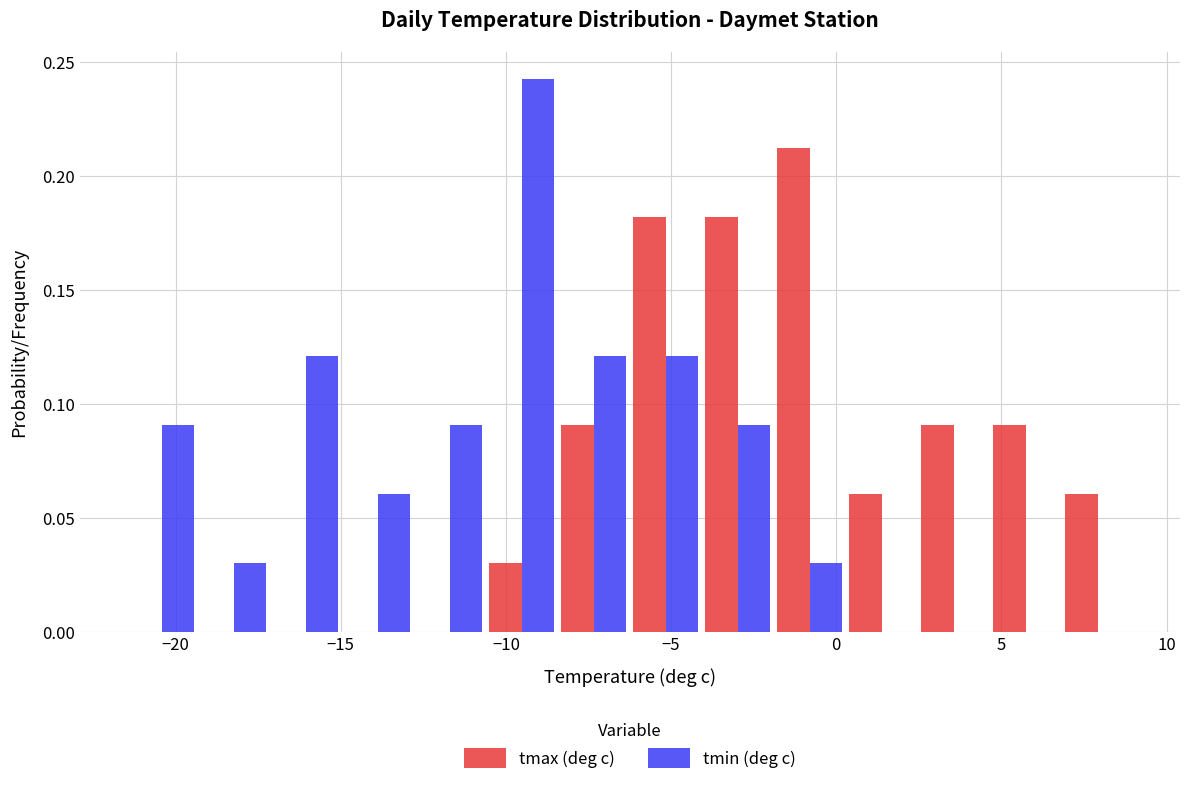

Reading left to right, list every range on the x-axis with the height of the bar of each series over it. Neither the bar edges nor the heights are printed on the chart, so give them approximately, as read against the axes.

-21.5 to -19.5: tmax (deg c)=0	tmin (deg c)=0.09
-19.5 to -17.0: tmax (deg c)=0	tmin (deg c)=0.03
-17.0 to -15.0: tmax (deg c)=0	tmin (deg c)=0.12
-15.0 to -13.0: tmax (deg c)=0	tmin (deg c)=0.06
-13.0 to -10.5: tmax (deg c)=0	tmin (deg c)=0.09
-10.5 to -8.5: tmax (deg c)=0.03	tmin (deg c)=0.24
-8.5 to -6.0: tmax (deg c)=0.09	tmin (deg c)=0.12
-6.0 to -4.0: tmax (deg c)=0.18	tmin (deg c)=0.12
-4.0 to -2.0: tmax (deg c)=0.18	tmin (deg c)=0.09
-2.0 to 0.5: tmax (deg c)=0.21	tmin (deg c)=0.03
0.5 to 2.5: tmax (deg c)=0.06	tmin (deg c)=0
2.5 to 4.5: tmax (deg c)=0.09	tmin (deg c)=0
4.5 to 7.0: tmax (deg c)=0.09	tmin (deg c)=0
7.0 to 9.0: tmax (deg c)=0.06	tmin (deg c)=0